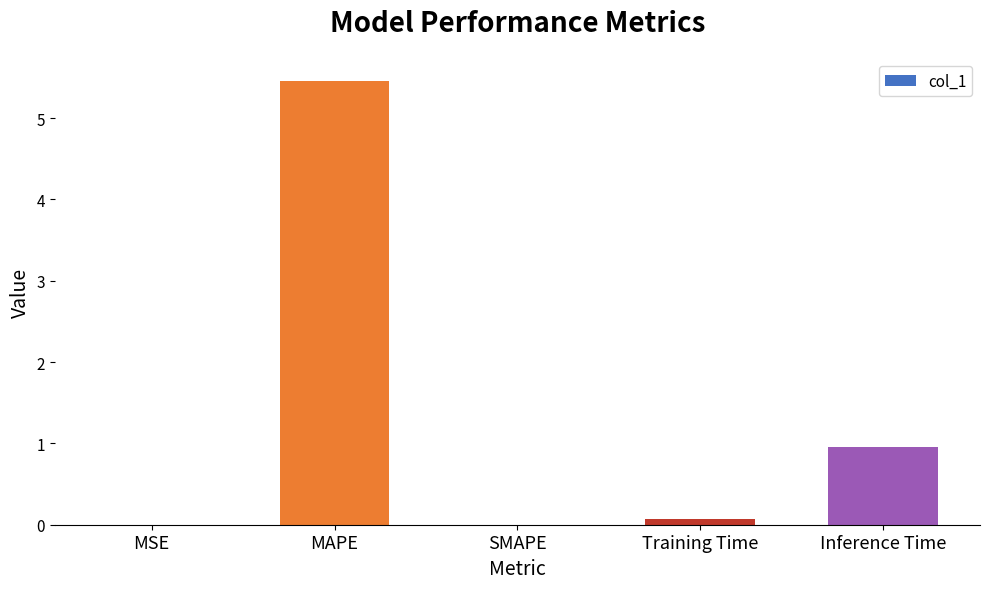

Read the value at MAPE.

5.5